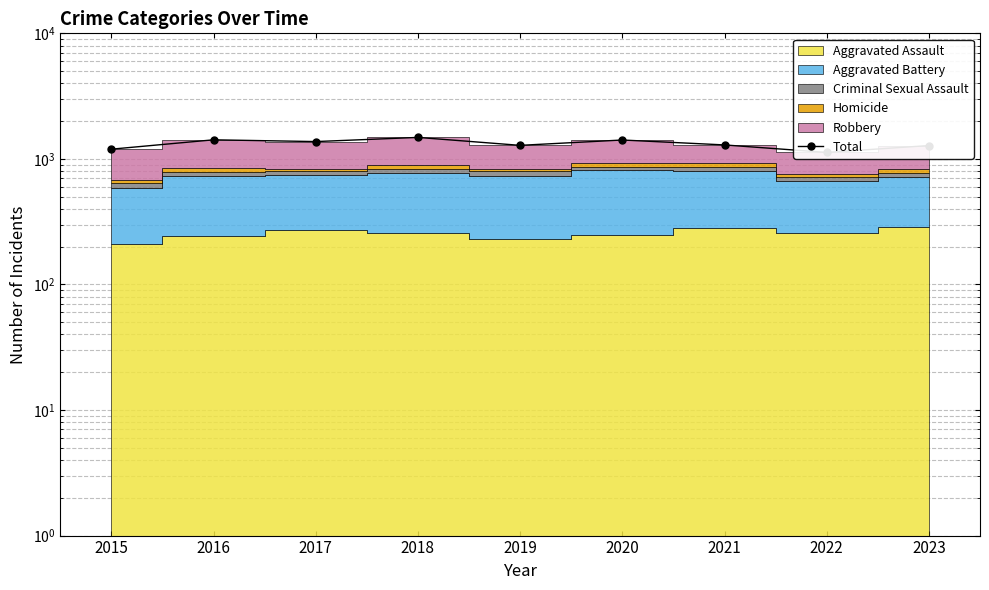

The chart shows a value of 1483 at 2018. True or false?

True